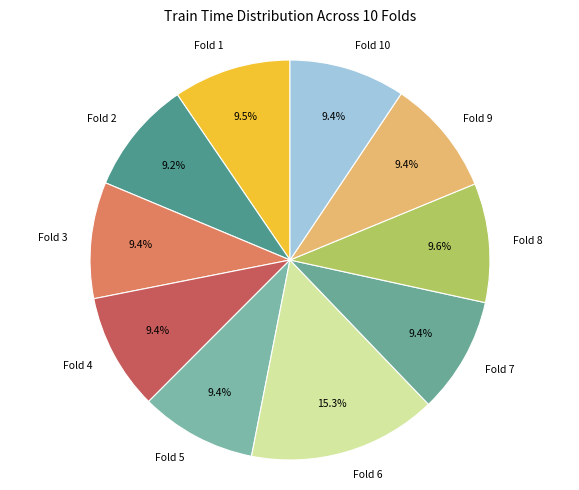

To the nearest percent, what portion does Fold 5 represent?

9%